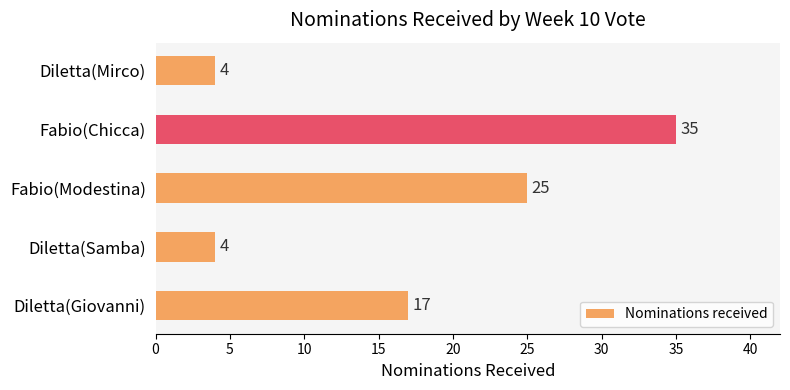

The value at Diletta(Giovanni) is 5. True or false?

False